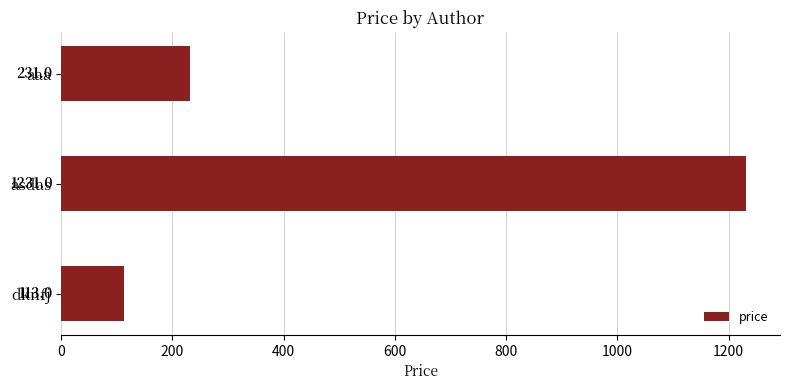

What is the smallest value displayed?

113